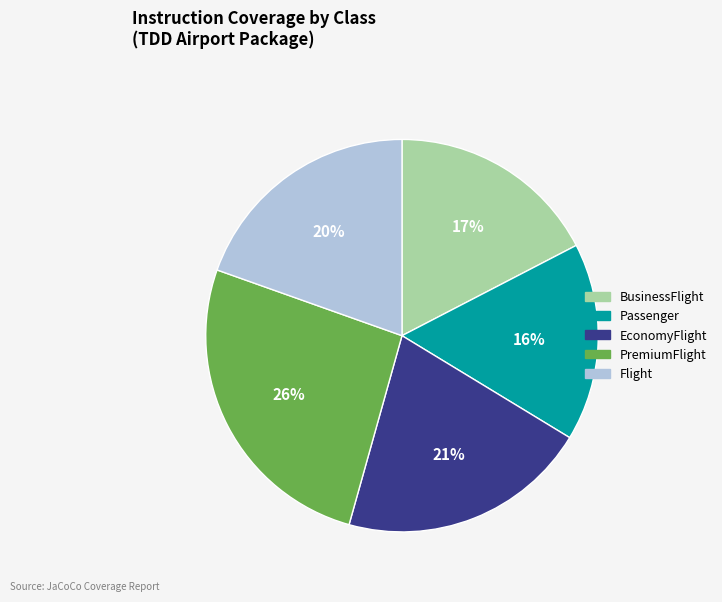

What percentage is the EconomyFlight slice, to the nearest percent?

21%